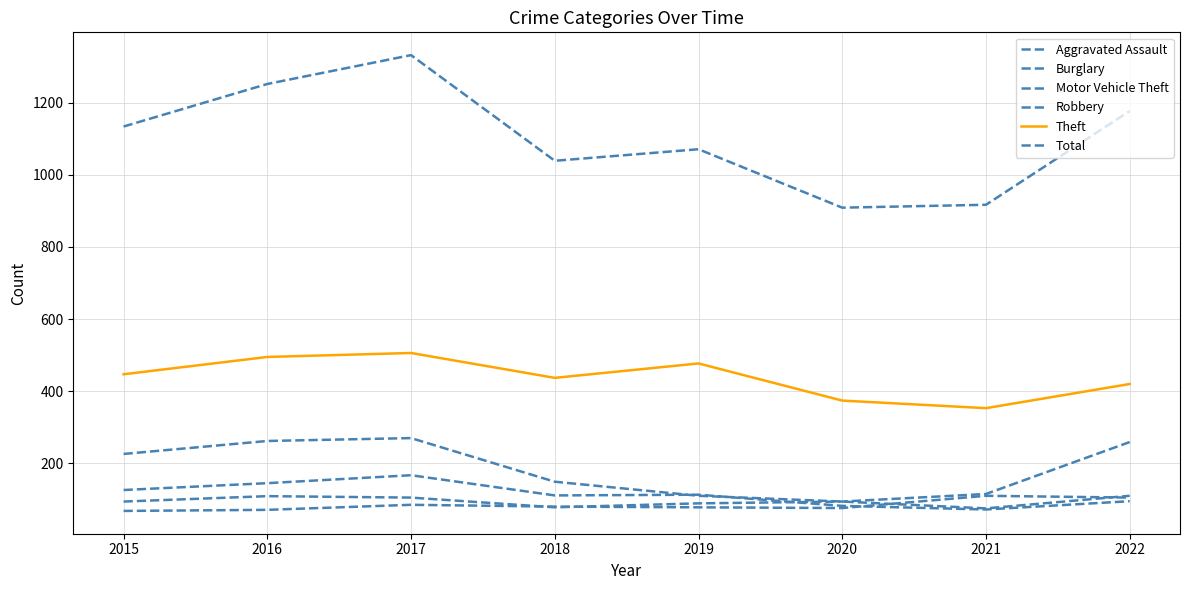

What is the spread (max minus min) of values at 2018?

961